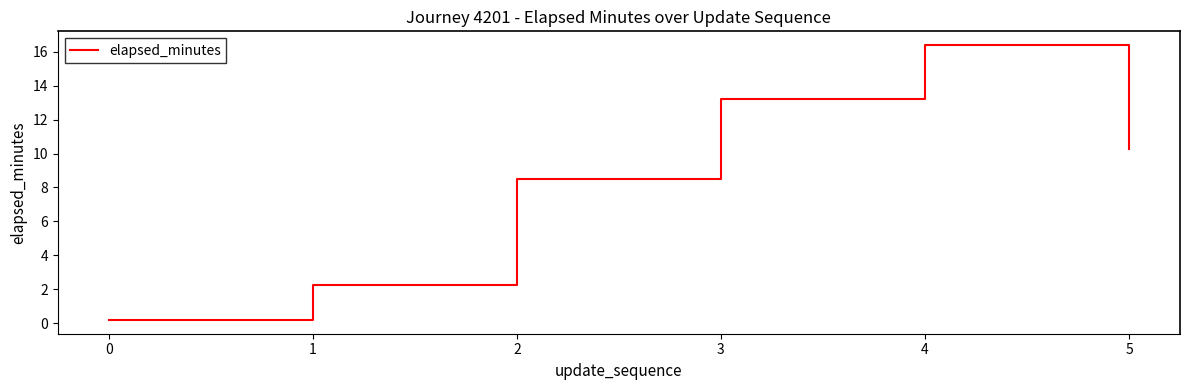

List the labels in order of value, smallest first.

0, 1, 2, 5, 3, 4